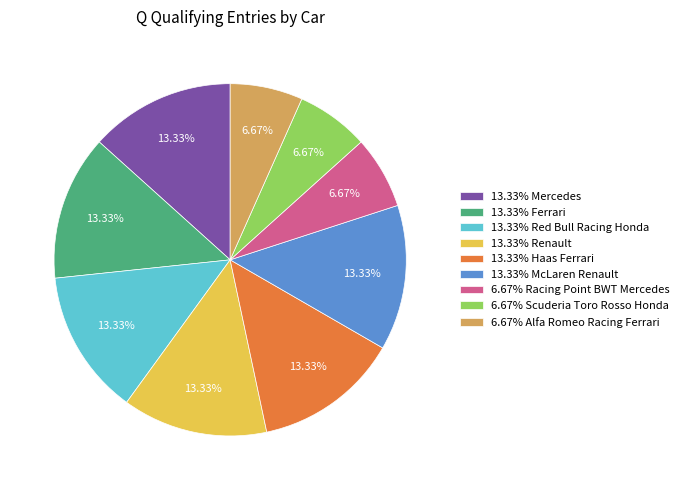

How many segments does this pie chart have?

9